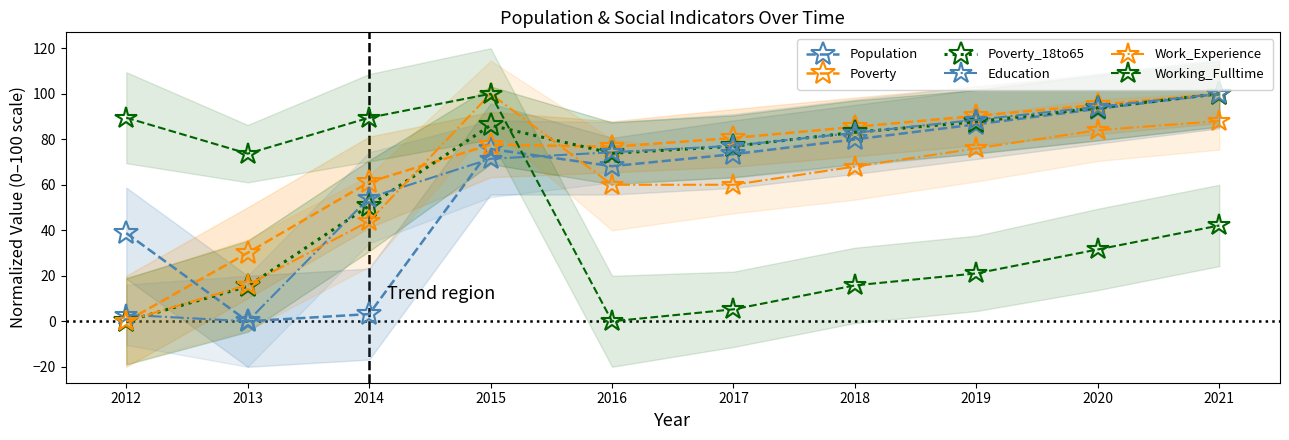

True or false: Population has a value of 23.0 at 2015.

False